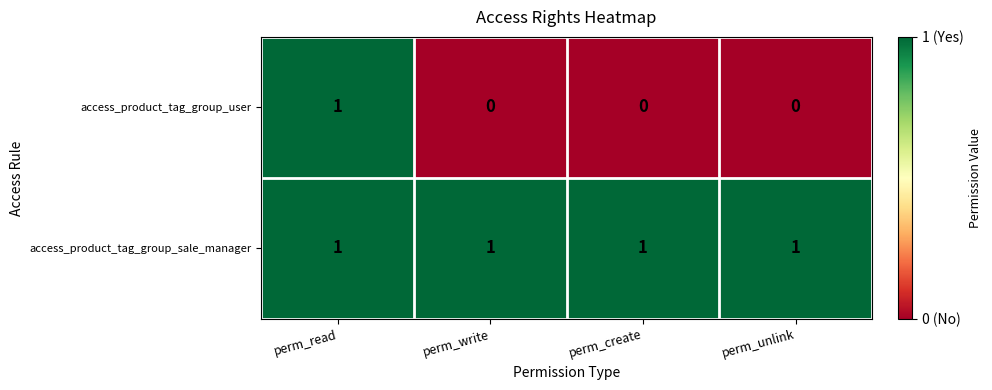

Reading left to right, list all the values displayed in this chart.

access_product_tag_group_user: 1	0	0	0
access_product_tag_group_sale_manager: 1	1	1	1